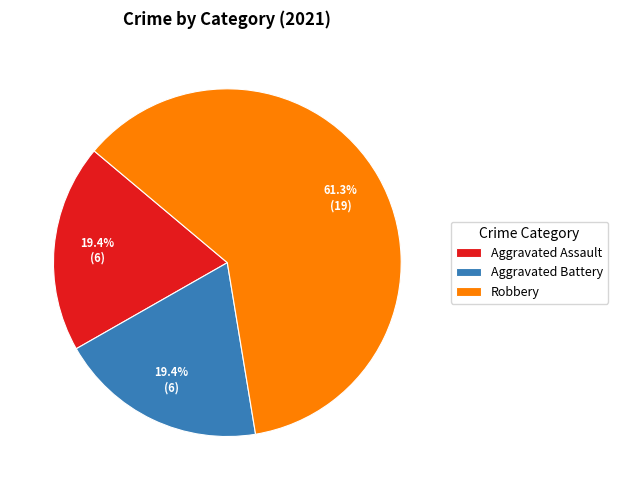

Which slice is the largest?

Robbery